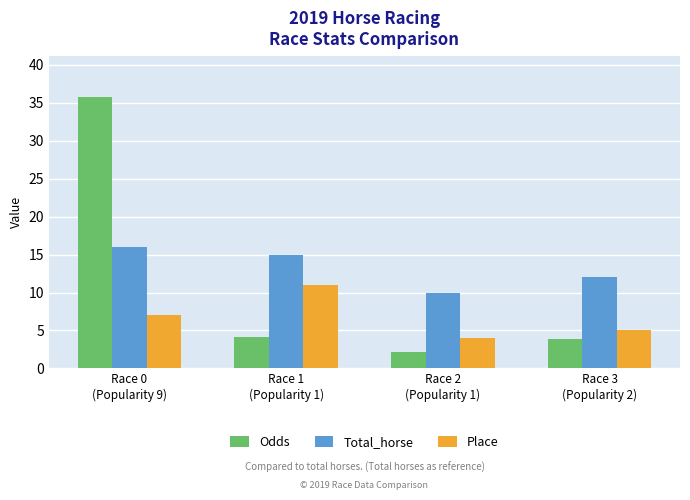

What is the difference between the second highest and second lowest values in the Total_horse series?

3.0